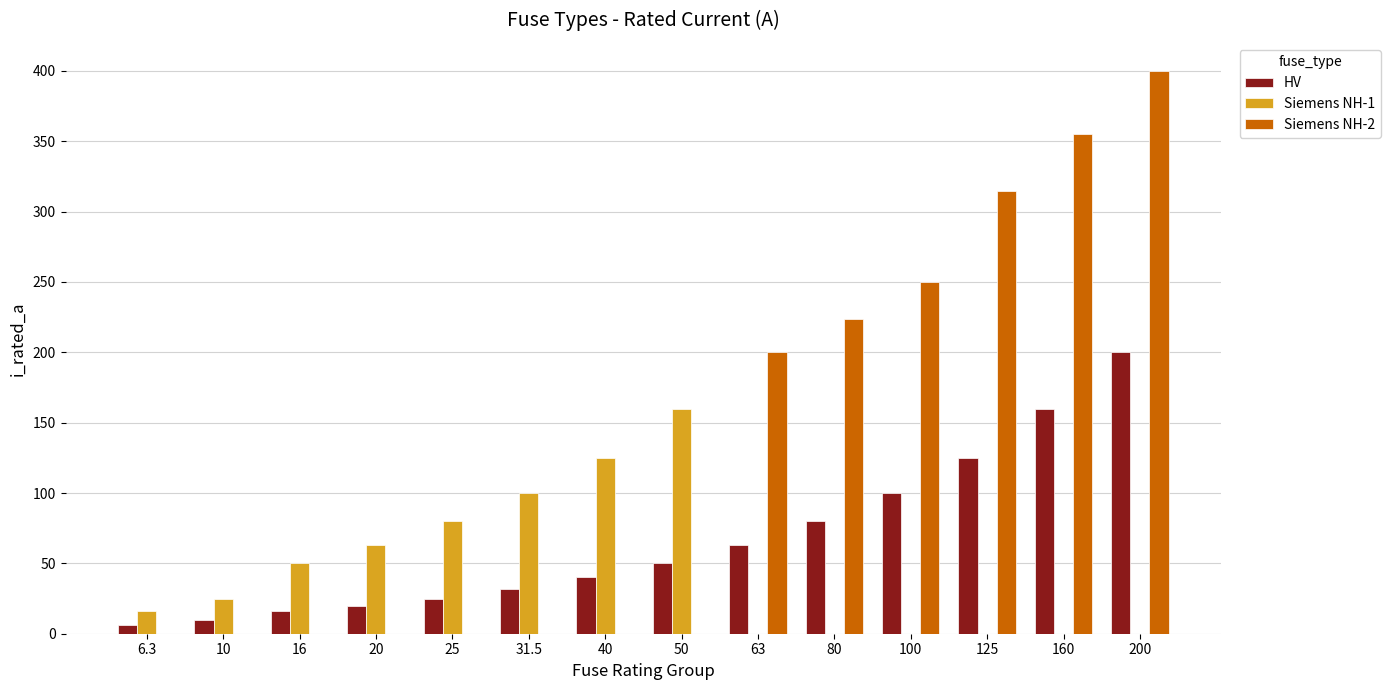

Are the bars horizontal?

No